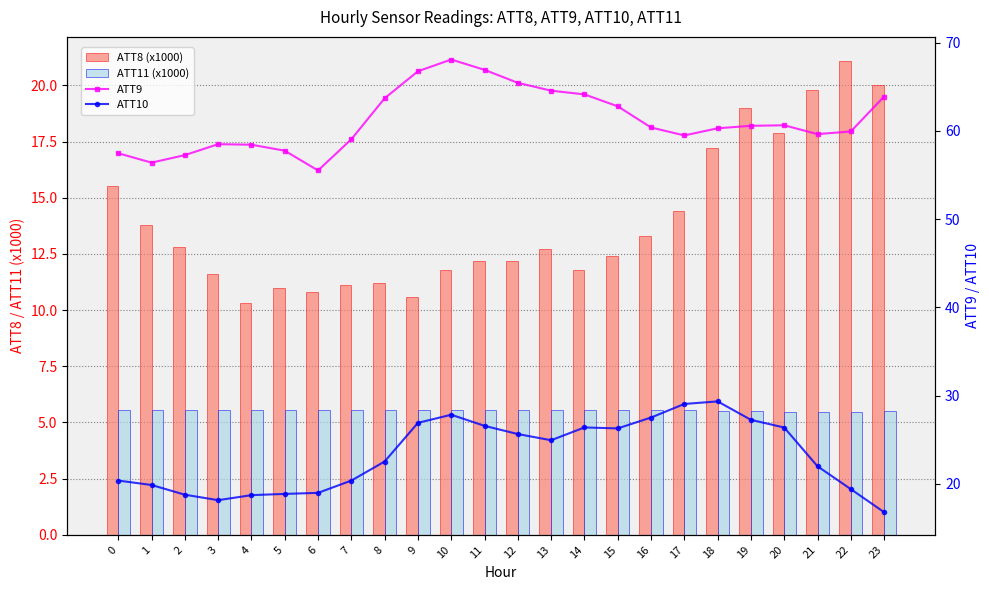

Is the value of ATT8 (x1000) at 20 greater than the value of ATT11 (x1000) at 1?

Yes